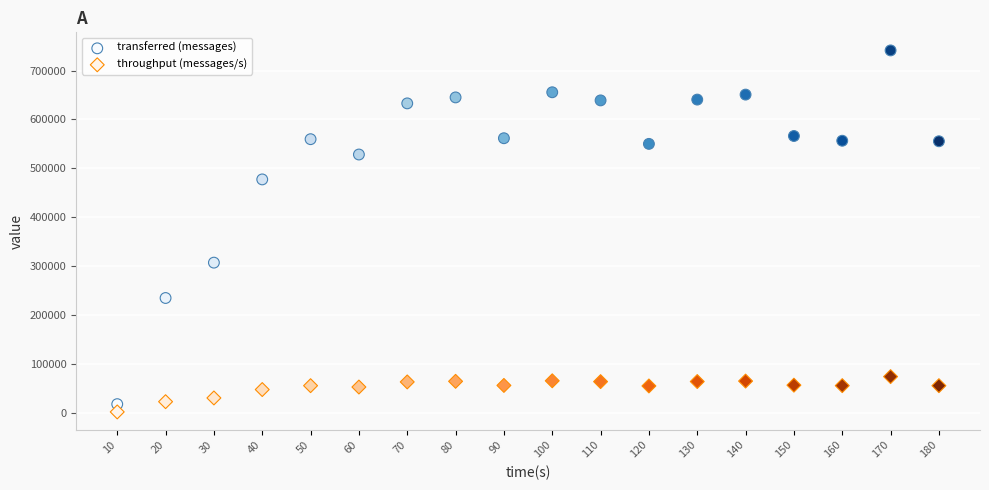

Across all data points, what is the range of X values (max minus min)?

170